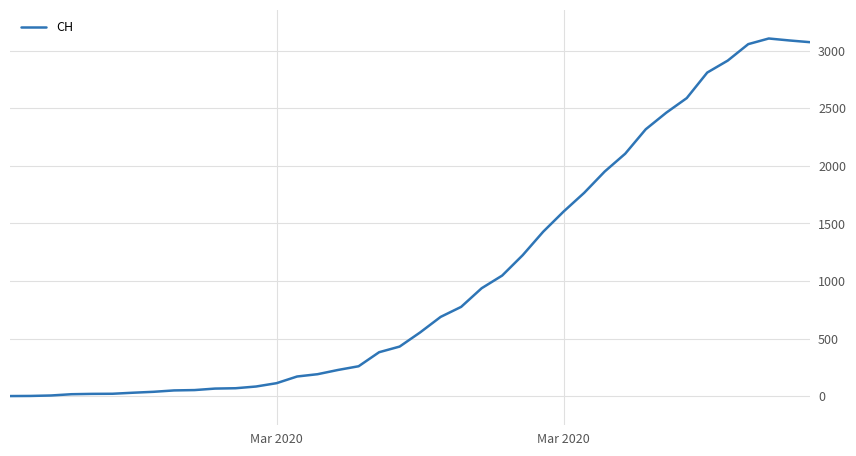

Is this an area chart (filled region under the line)?

No